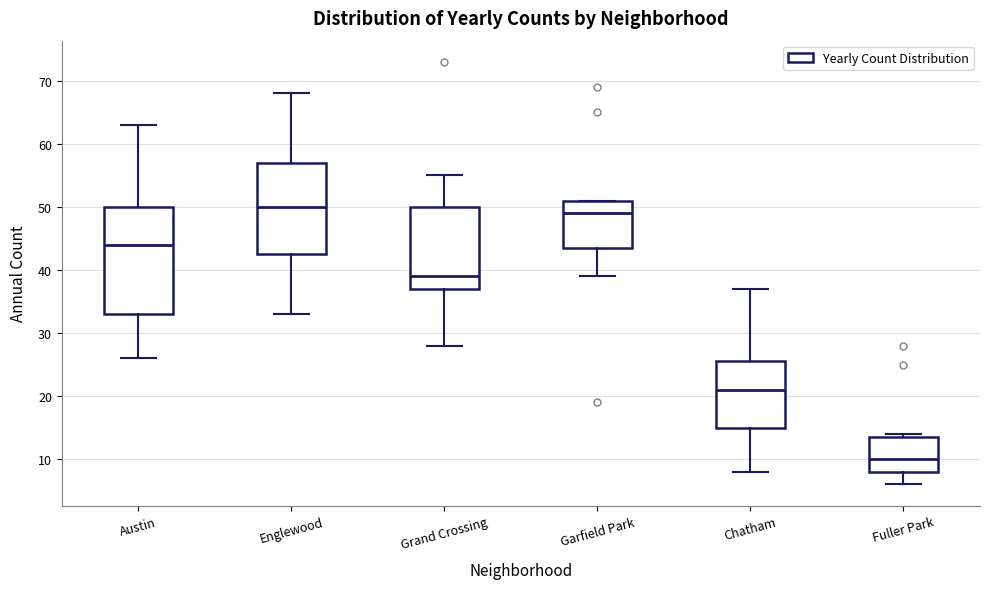

Reading left to right, transcribe this box plot: for each box, give where its median line is, the range the box spans, and where its two whiskers end, as read against the y-axis. The values are not printed on the chart, so give them approximately, as read against the axis.

Austin: median 44, box 33 to 50, whiskers 26 to 63
Englewood: median 50, box 43 to 57, whiskers 33 to 68
Grand Crossing: median 39, box 37 to 50, whiskers 28 to 55
Garfield Park: median 49, box 44 to 51, whiskers 39 to 51
Chatham: median 21, box 15 to 26, whiskers 8 to 37
Fuller Park: median 10, box 8 to 14, whiskers 6 to 14 (just above the box's upper edge)